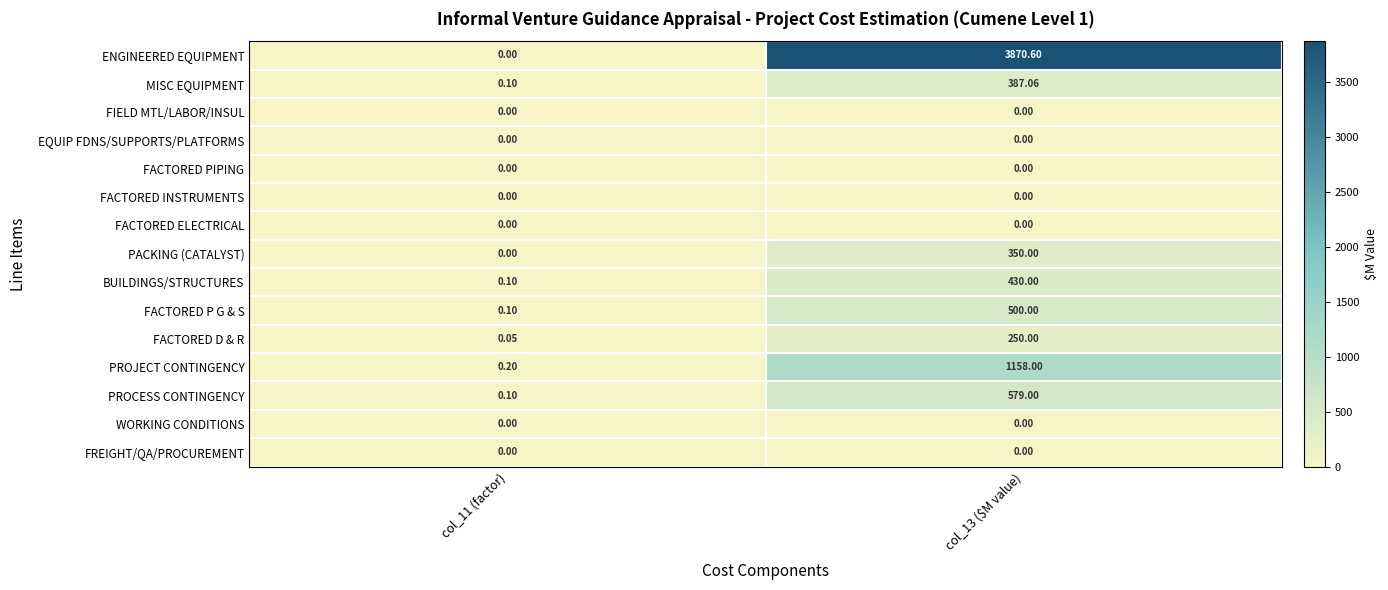

Which series has the largest total across all categories?

ENGINEERED EQUIPMENT